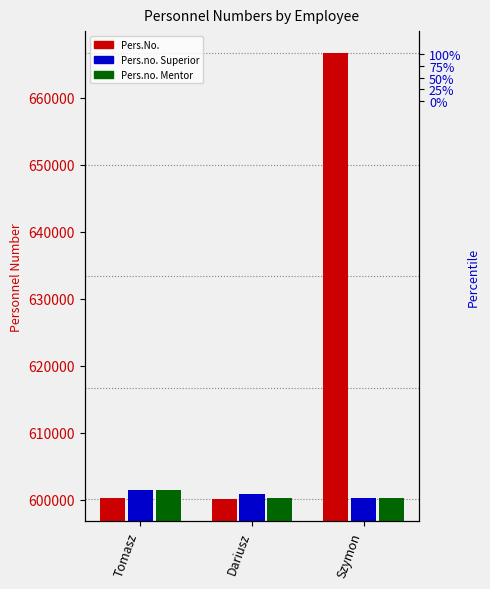

Are the bars horizontal?

No